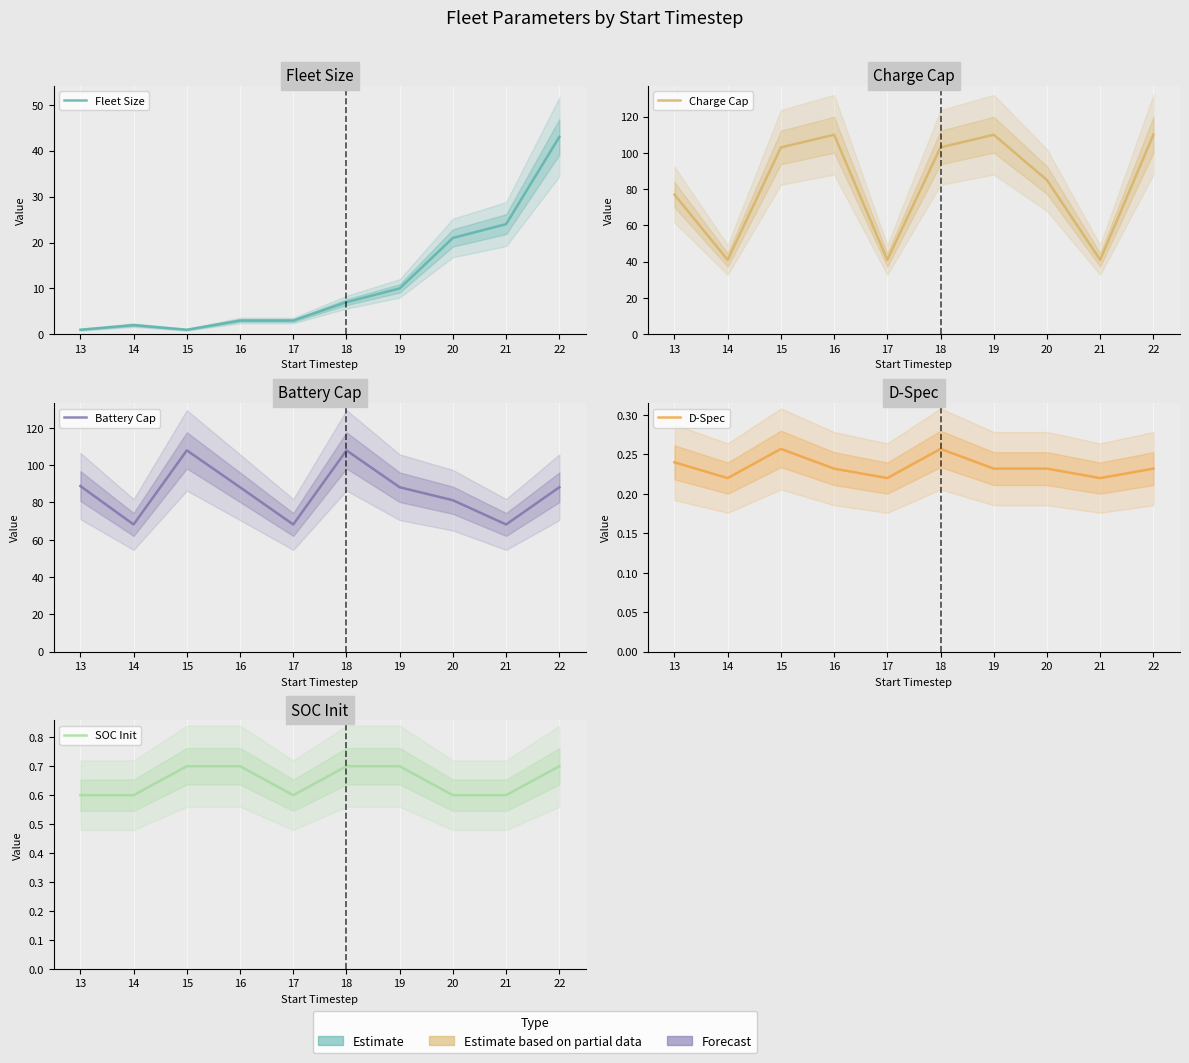

What is the difference between the second highest and second lowest values in the Fleet Size series?

23.0